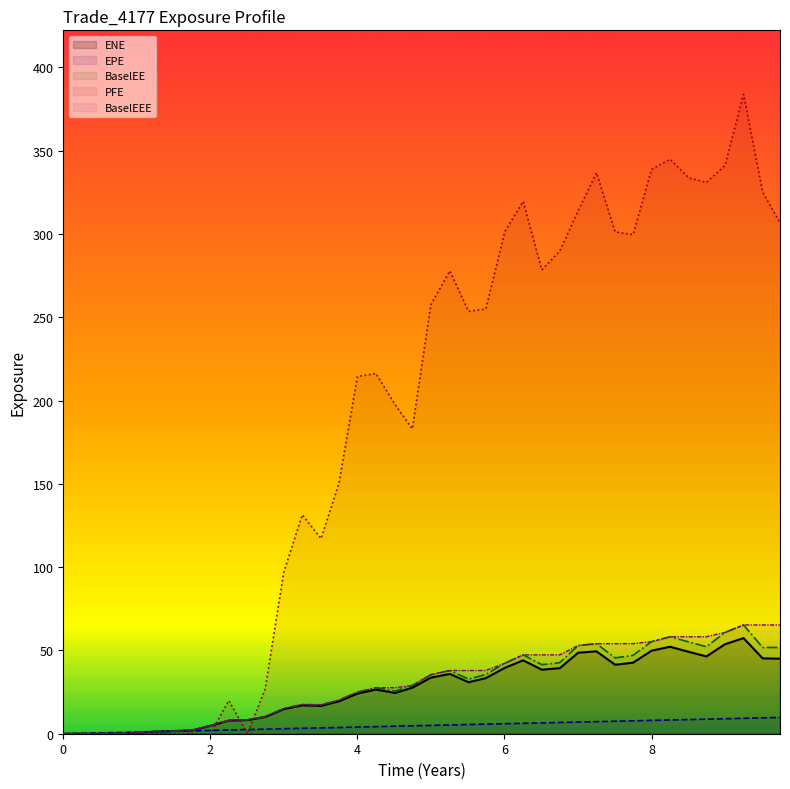

The value of BaselEE at 7.00132 is 33.9. True or false?

False